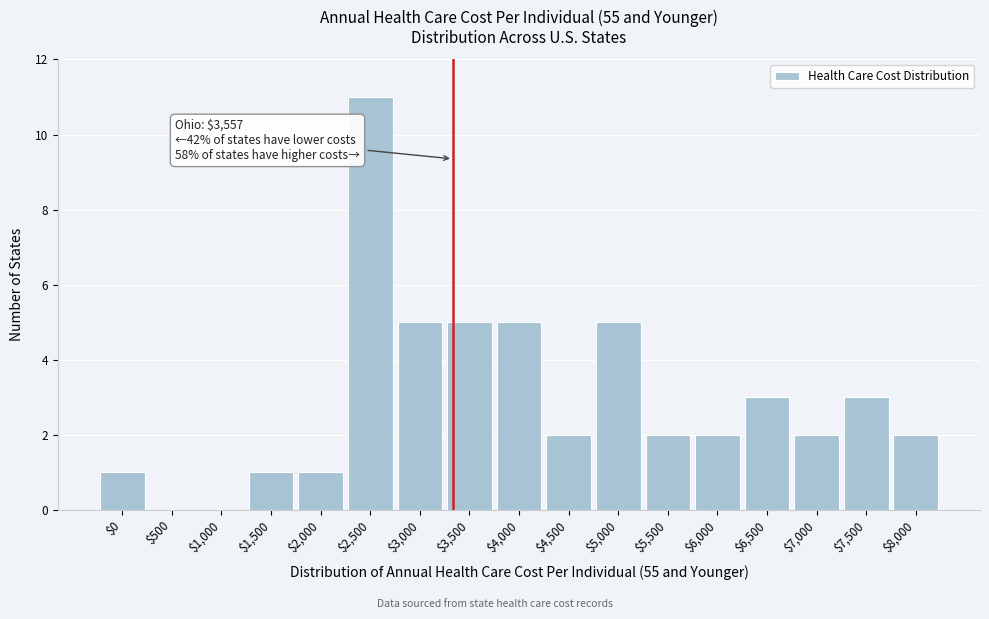

What is the sum of all values?

50